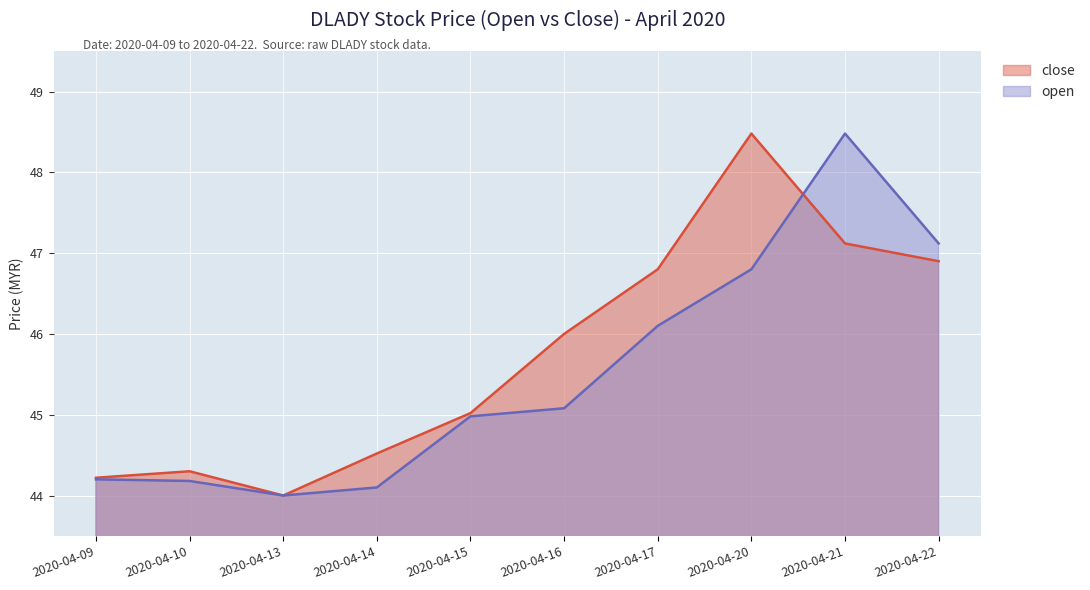

Where is the first local minimum for close?

2020-04-13